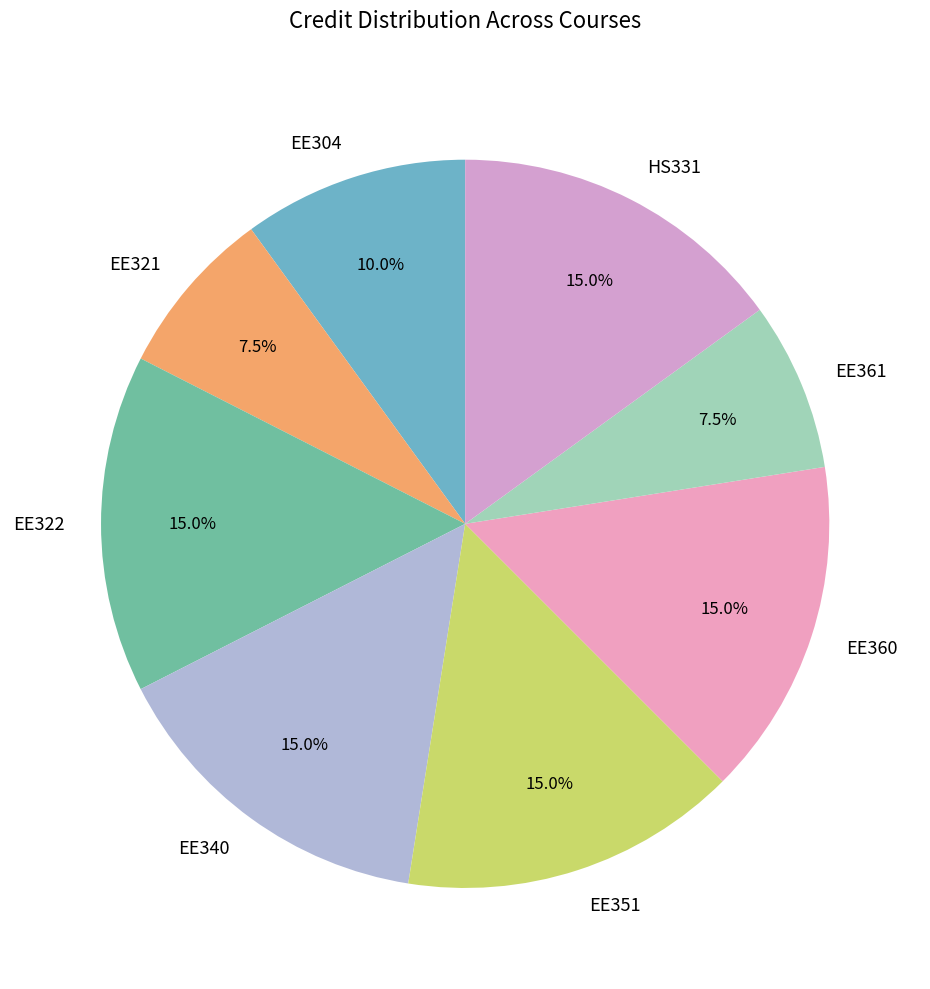

Does EE322 account for over 50% of the chart?

No